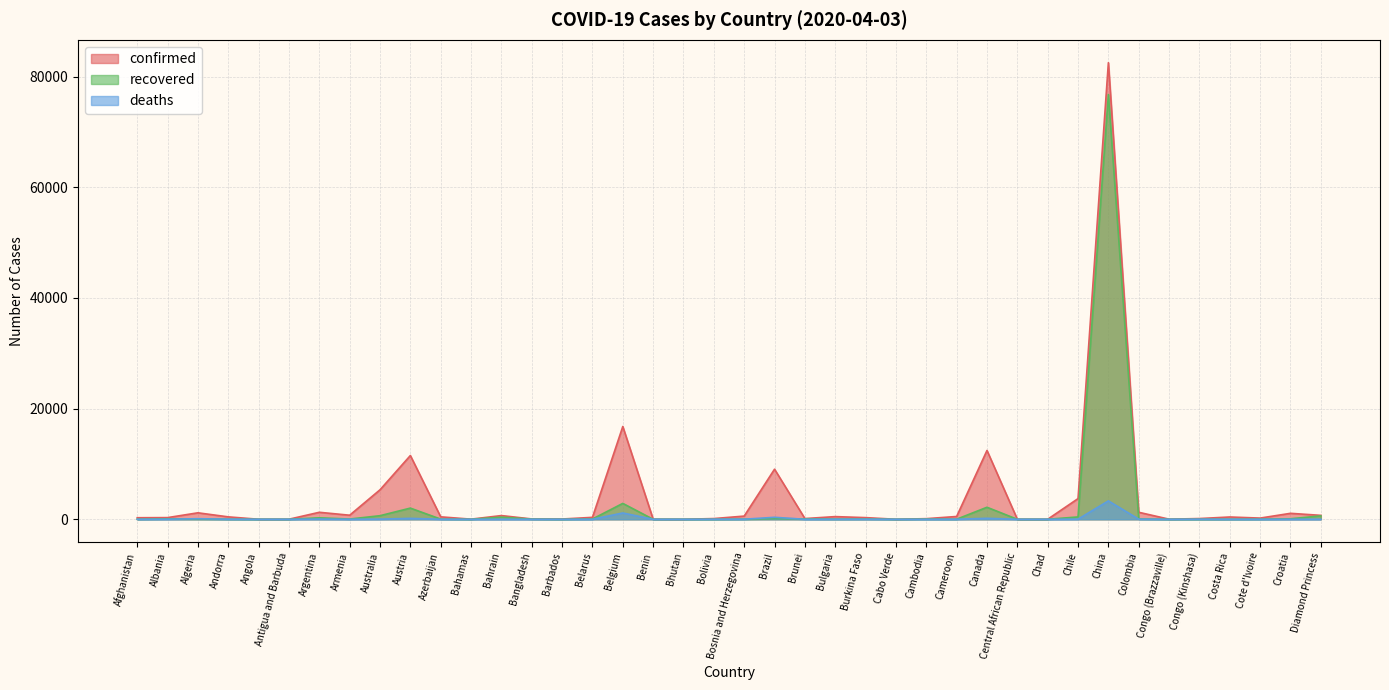

In recovered, how many points are higher than both neighbors (excluding endpoints)?

10